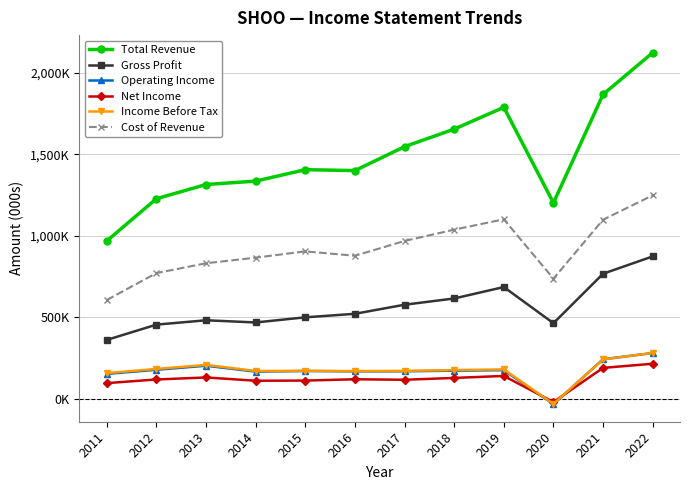

What are all the series names shown in the legend?

Total Revenue, Gross Profit, Operating Income, Net Income, Income Before Tax, Cost of Revenue